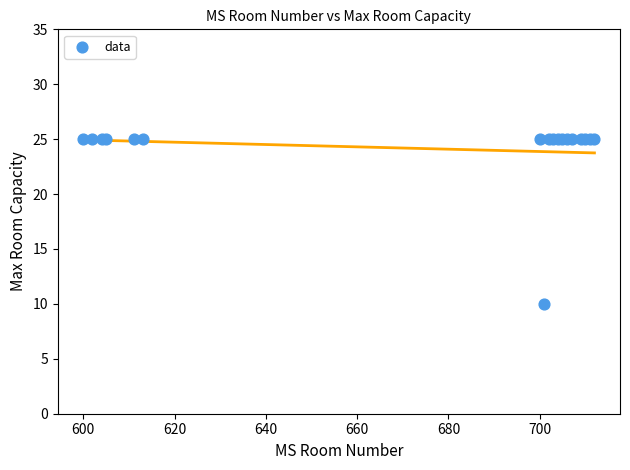

What Y value in the scatter plot is closest to 17?

10